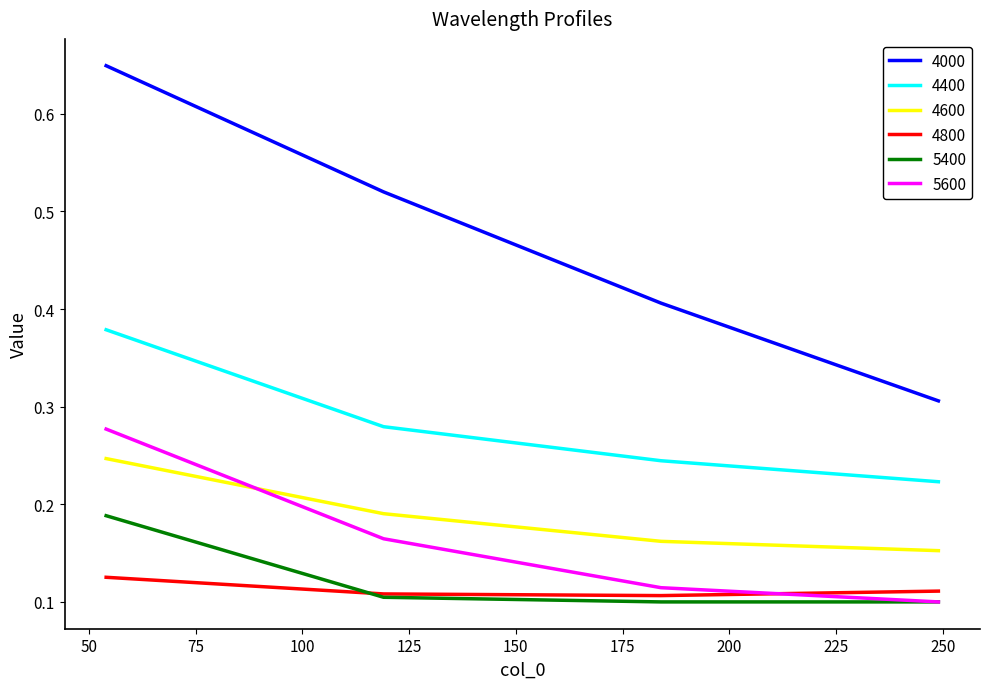

Which series has the widest spread of values?

4000